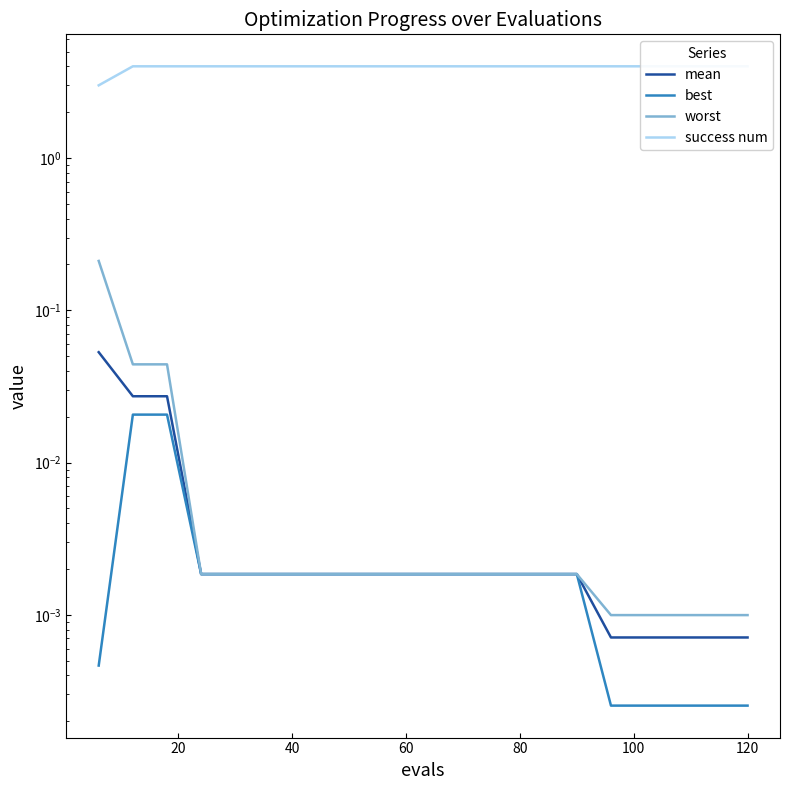

At how many categories does at least one series exceed 0?

20